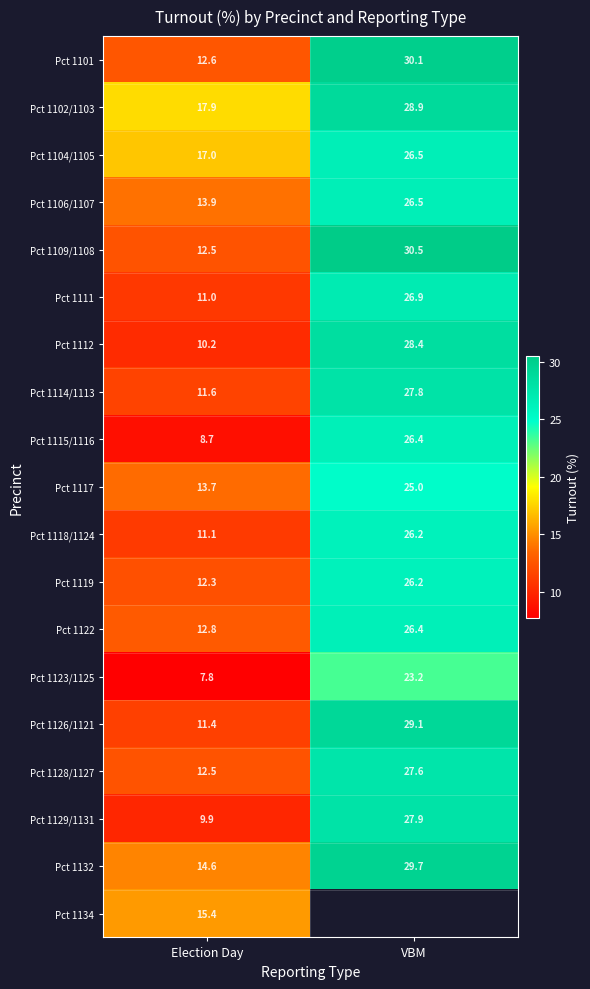

At which category does the chart reach its peak across all series?

VBM